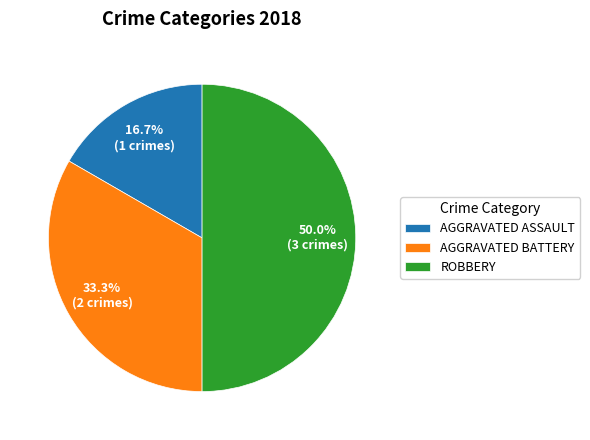

Rank the categories by value from lowest to highest.

AGGRAVATED ASSAULT, AGGRAVATED BATTERY, ROBBERY